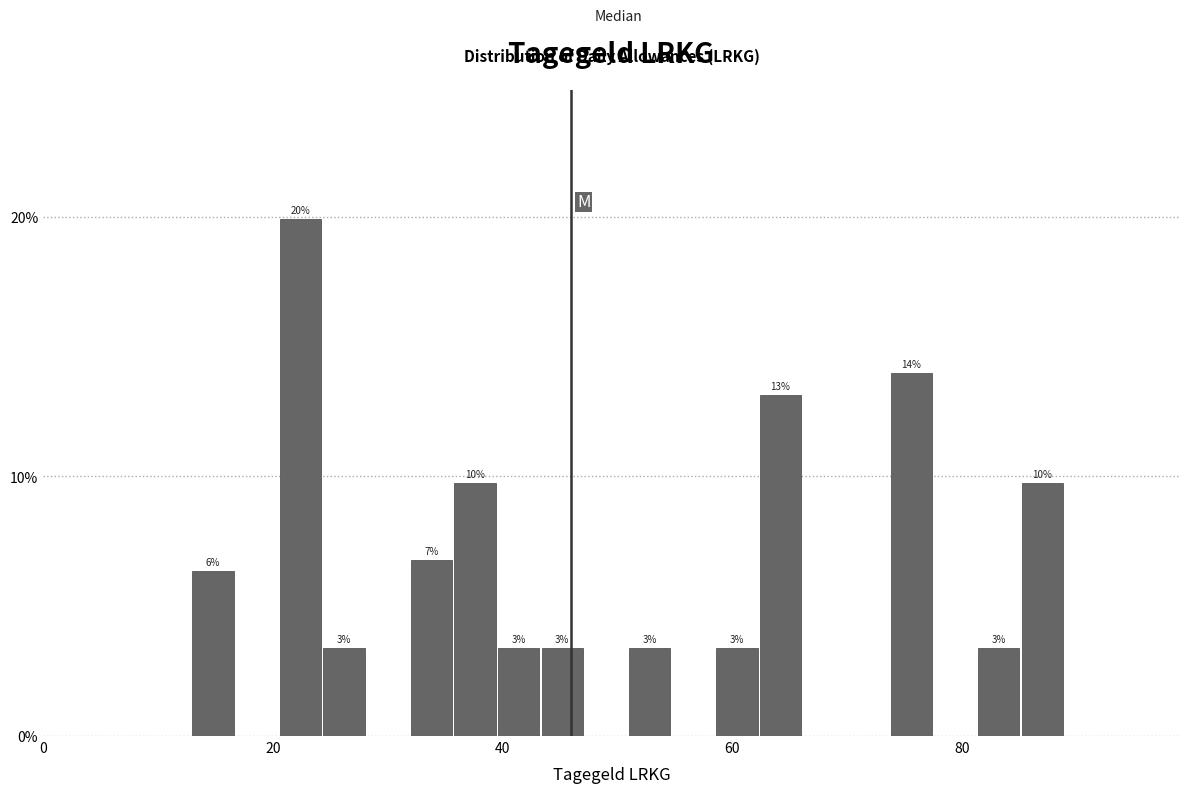

Read against the x-axis, roughly where is the centre of the tallest bar?

22